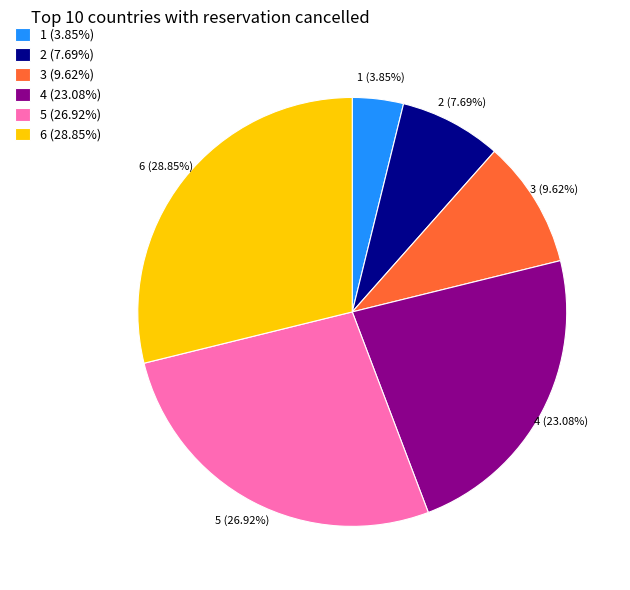

Between 3 (9.62%) and 2 (7.69%), which is larger?

3 (9.62%)